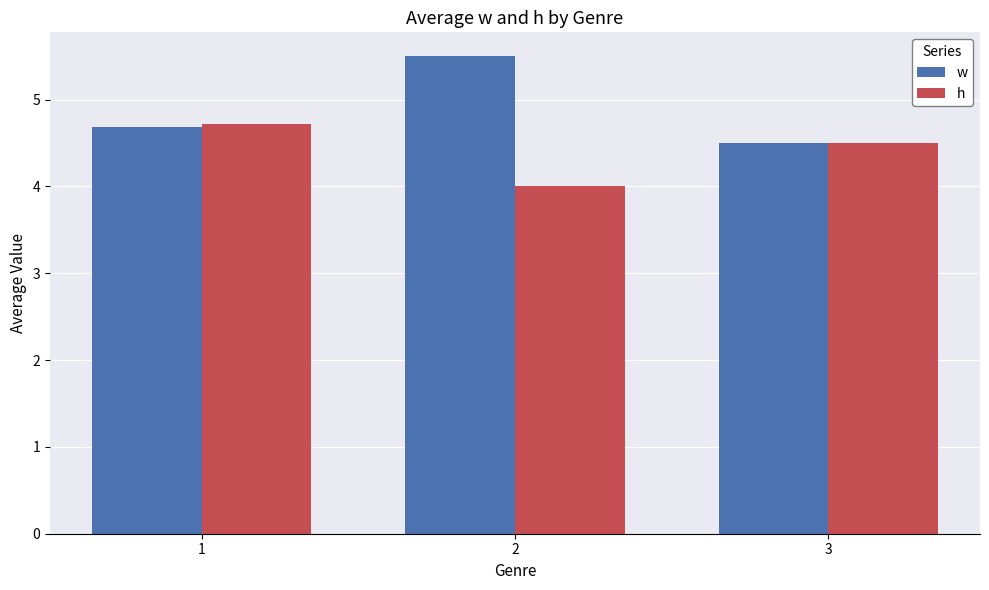

What is the spread (max minus min) of values at 2?

1.5